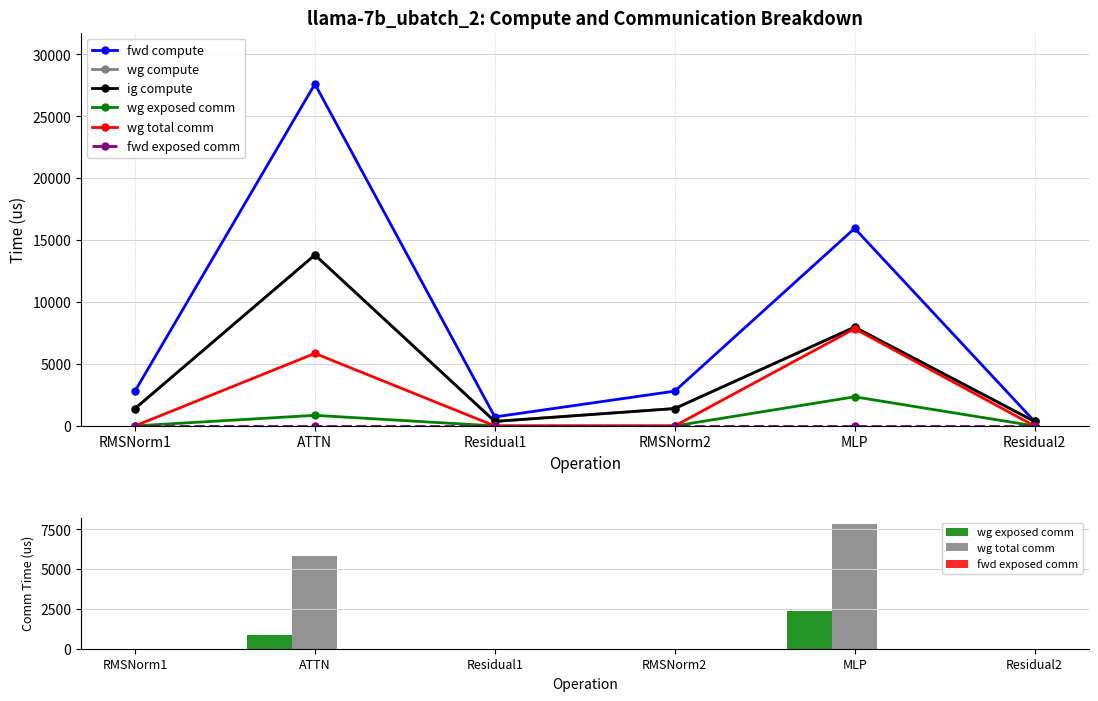

What is the difference between the maximum and minimum values in the wg total comm series?

7851.5